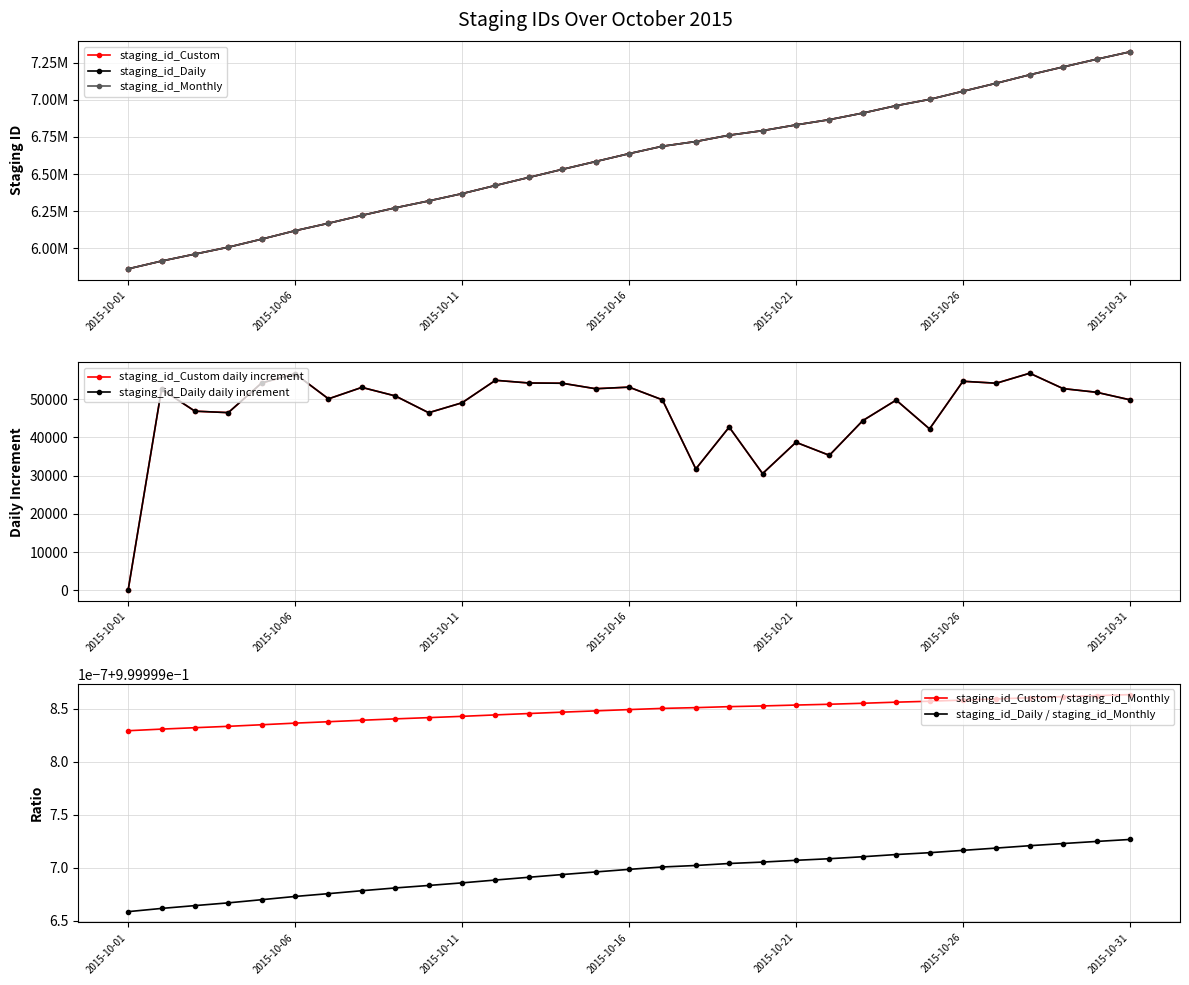

Which label corresponds to the largest value in the chart?

2015-10-31